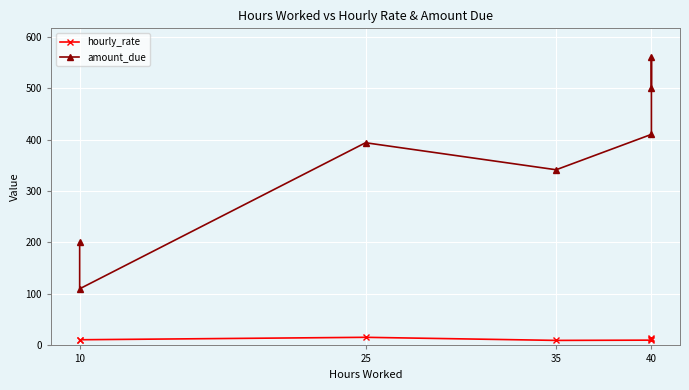

How many data points in hourly_rate are above 11?

3